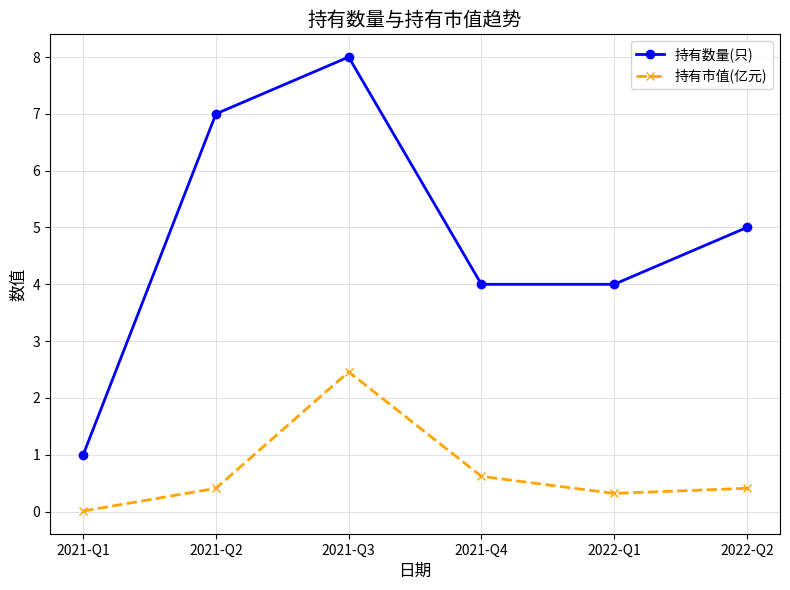

Is this an area chart (filled region under the line)?

No